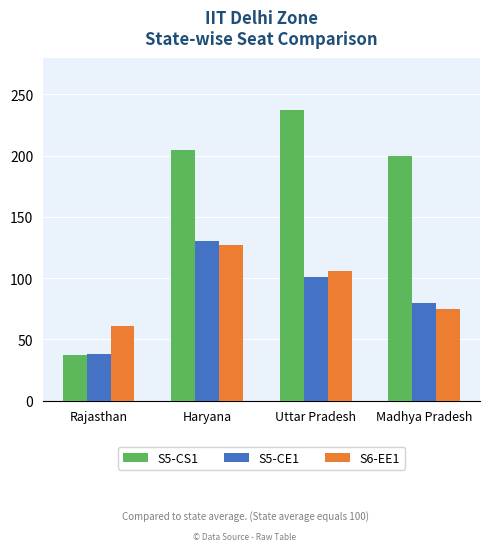

Reading left to right, what are all the values shown in this chart?

S5-CS1: 37	205	237	200
S5-CE1: 38	130	101	80
S6-EE1: 61	127	106	75